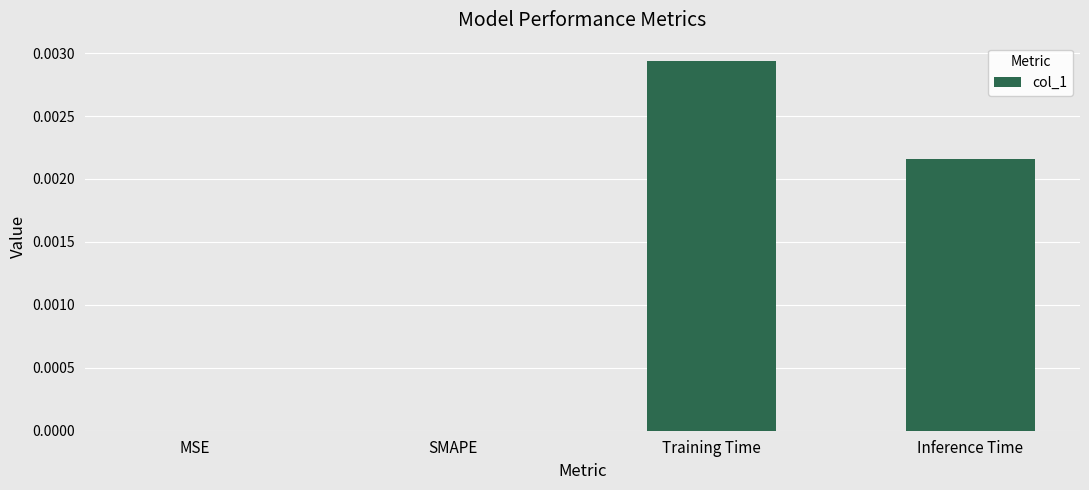

How many data points does each series have?

4